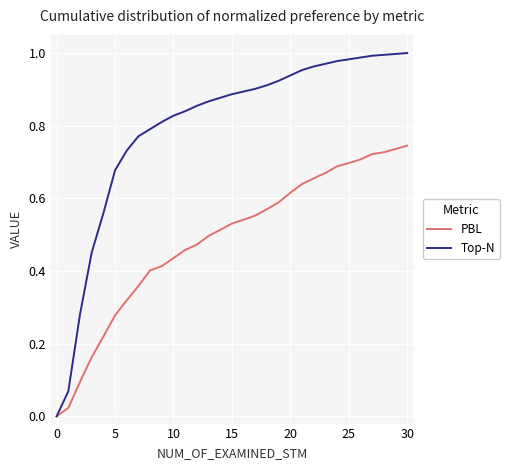

Which series has the largest range (max minus min)?

Top-N